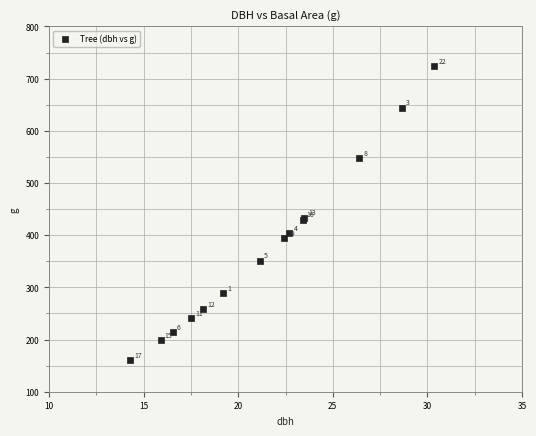

What Y value in the scatter plot is closest to 442?

433.7